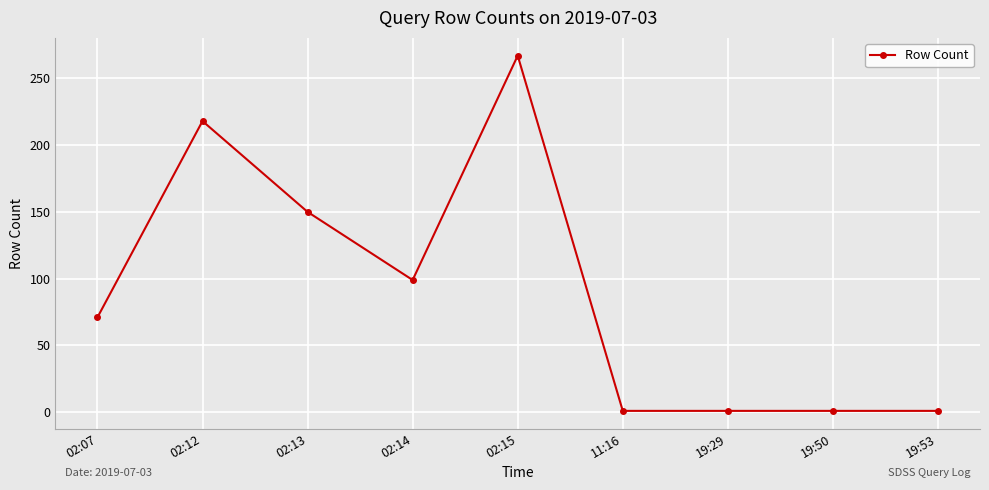

Does the chart display data point markers on the line(s)?

Yes